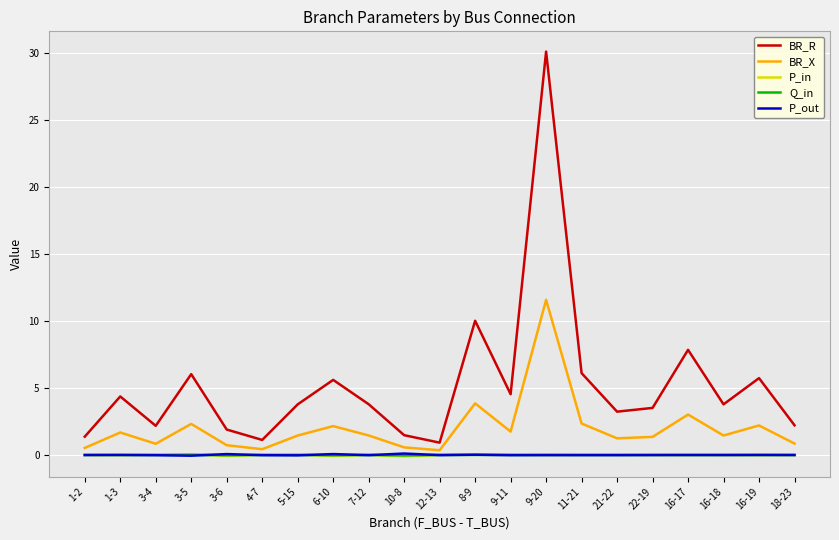

Does the chart have visible grid lines?

Yes